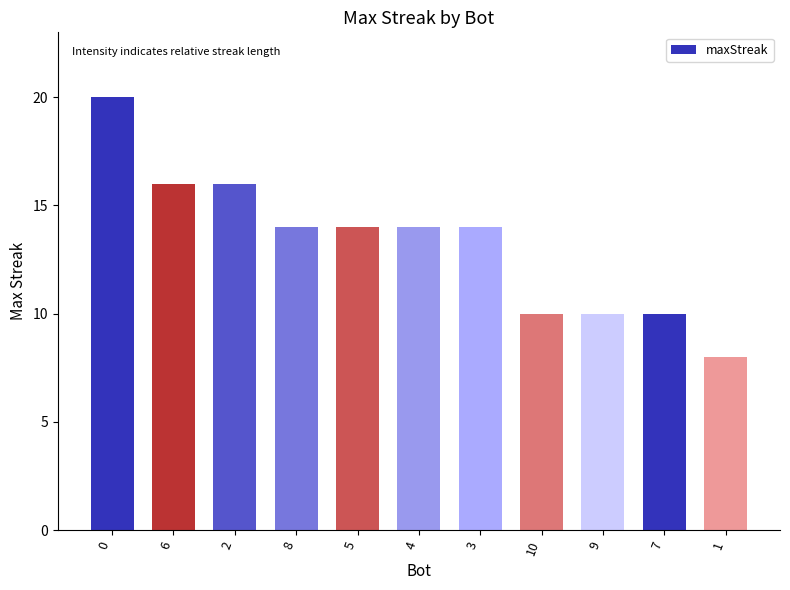

Is it true that the value at 10 is 10?

True